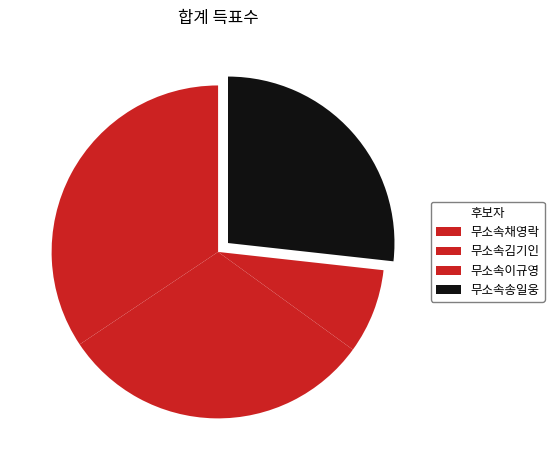

Which category has the biggest portion of the pie?

무소속채영락